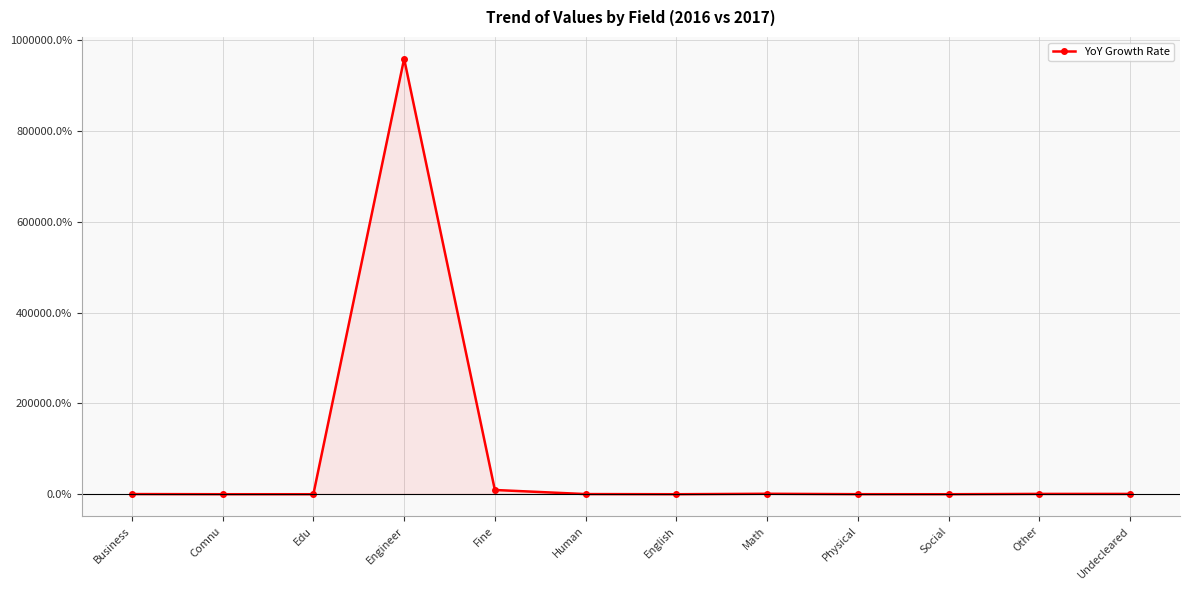

Where does the data first go above 2?

Business